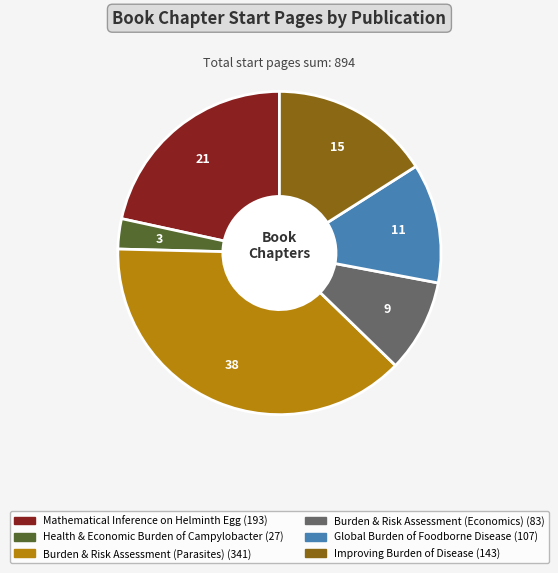

Is there a majority slice in this chart?

No